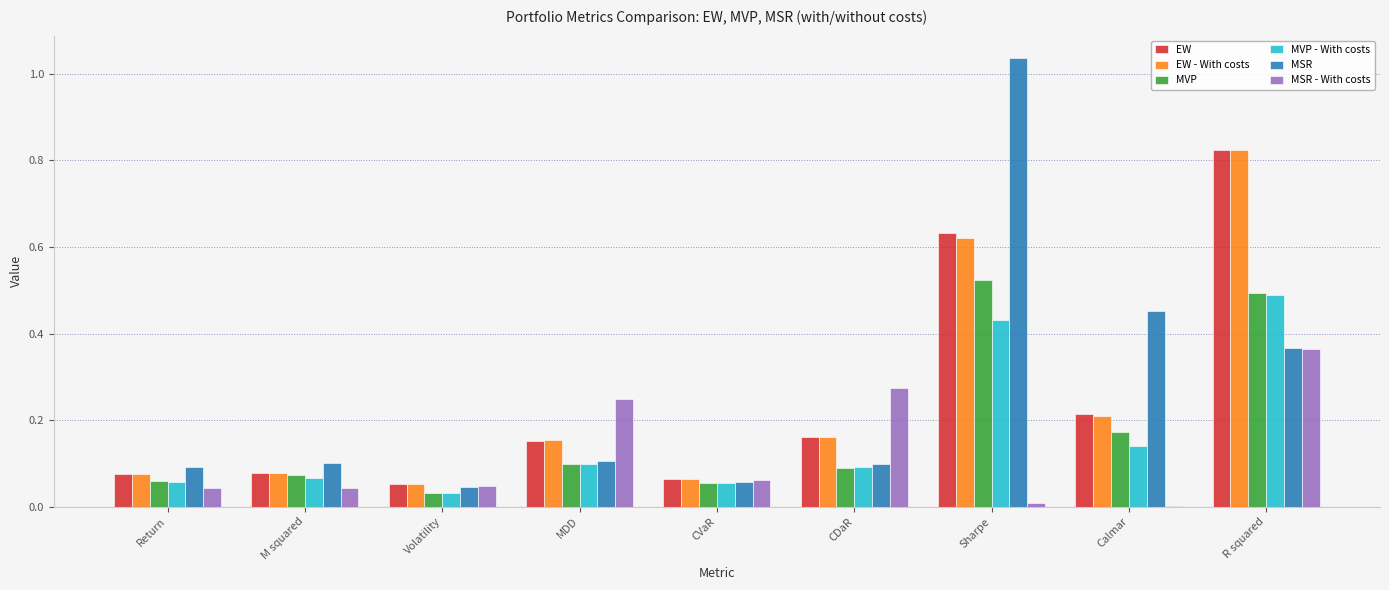

Is the value of MVP at CVaR greater than the value of EW at R squared?

No